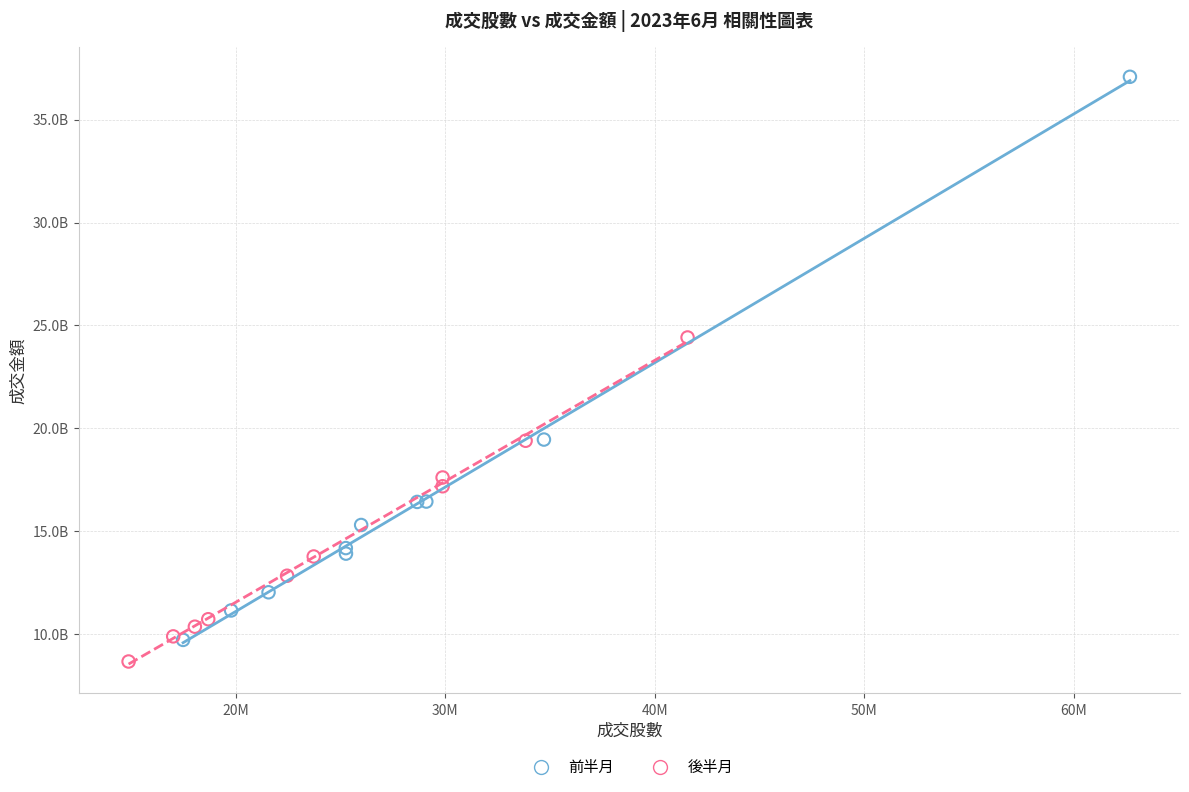

What are all the series names shown in the legend?

前半月, 後半月